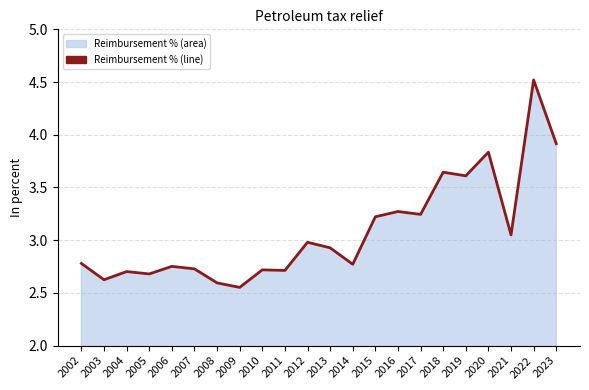

Where is the data nearest to the value 3?

2012